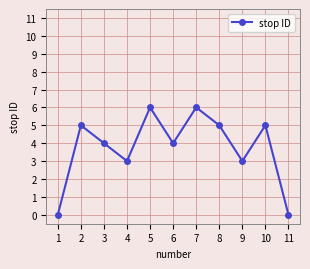

Is it true that the value at 3 is 4?

True